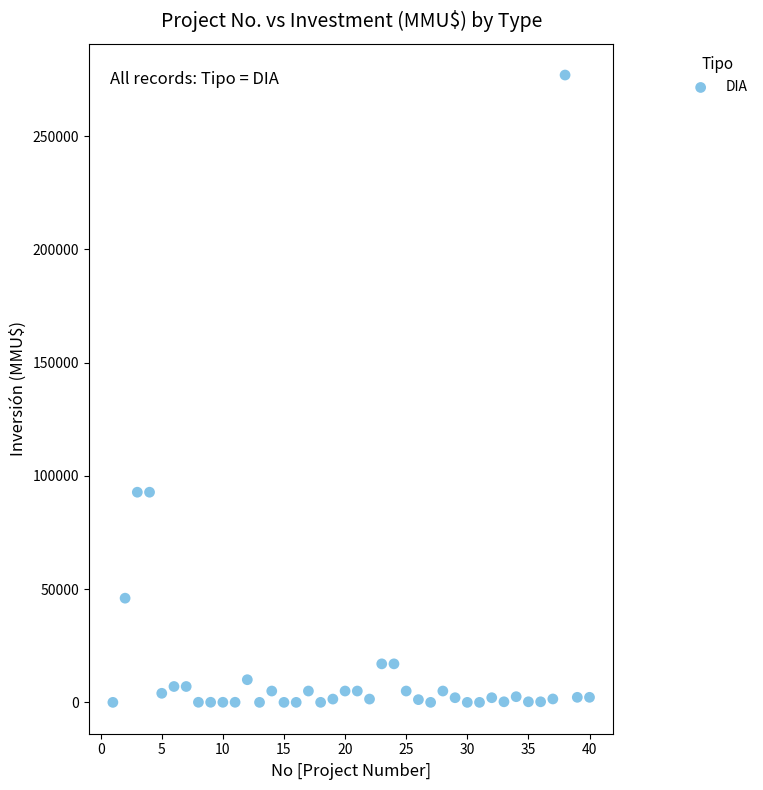

What is the range of X values (max minus min)?

39